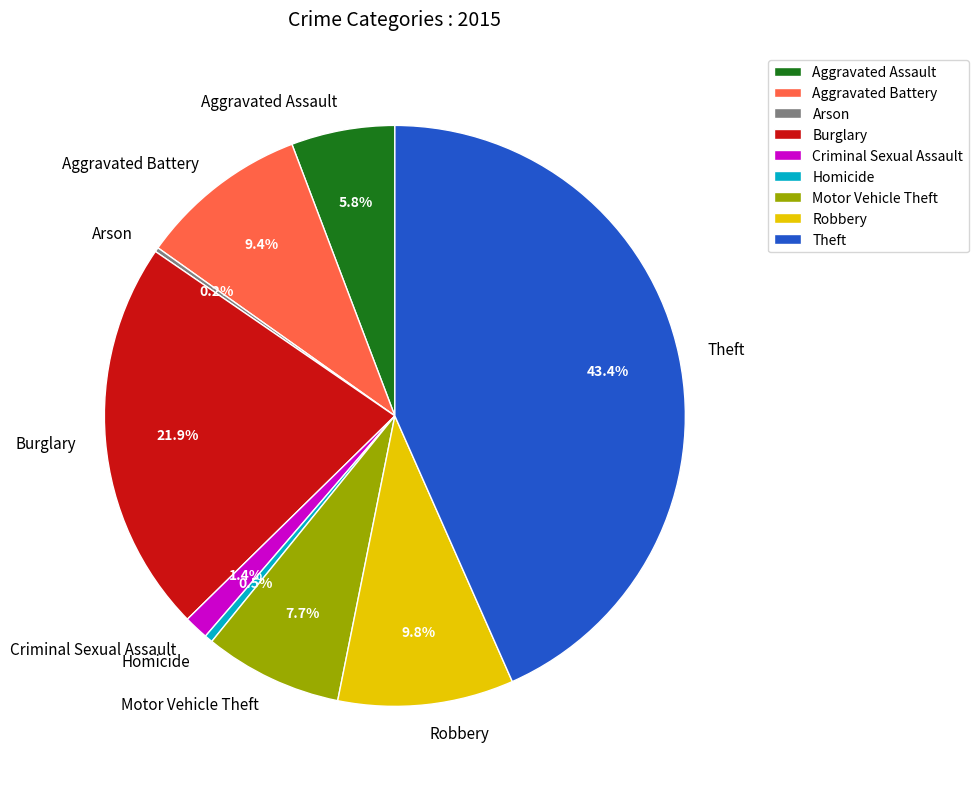

What is the ratio of the value at Robbery to the value at Motor Vehicle Theft?

1.3